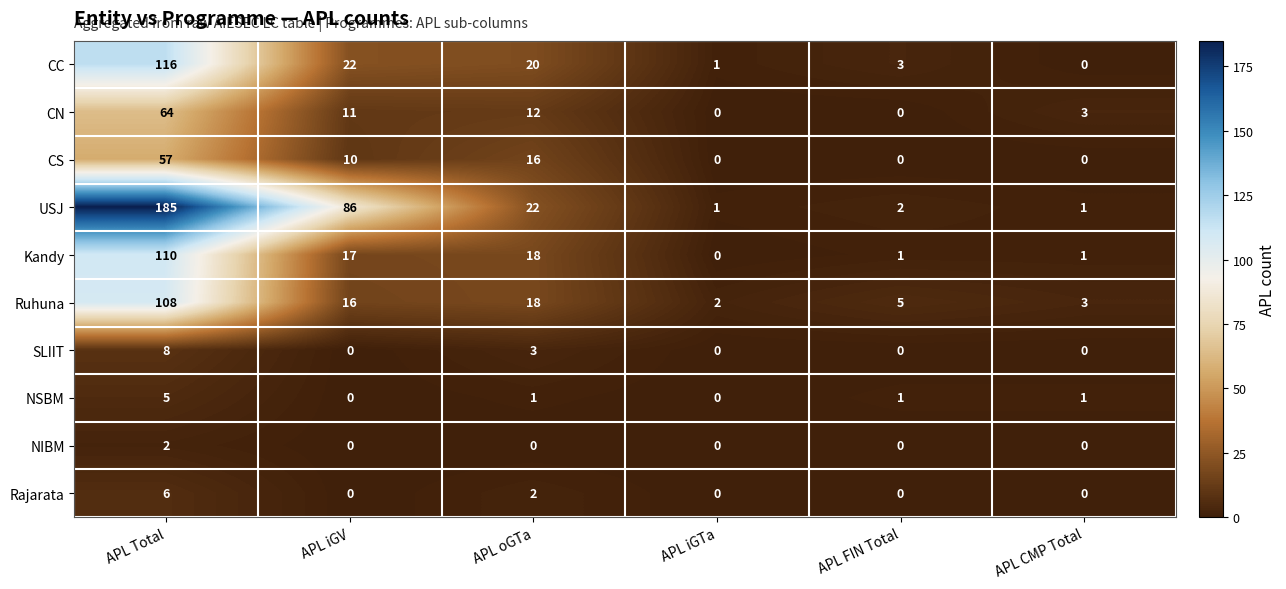

What is the spread (max minus min) of values at APL FIN Total?

5